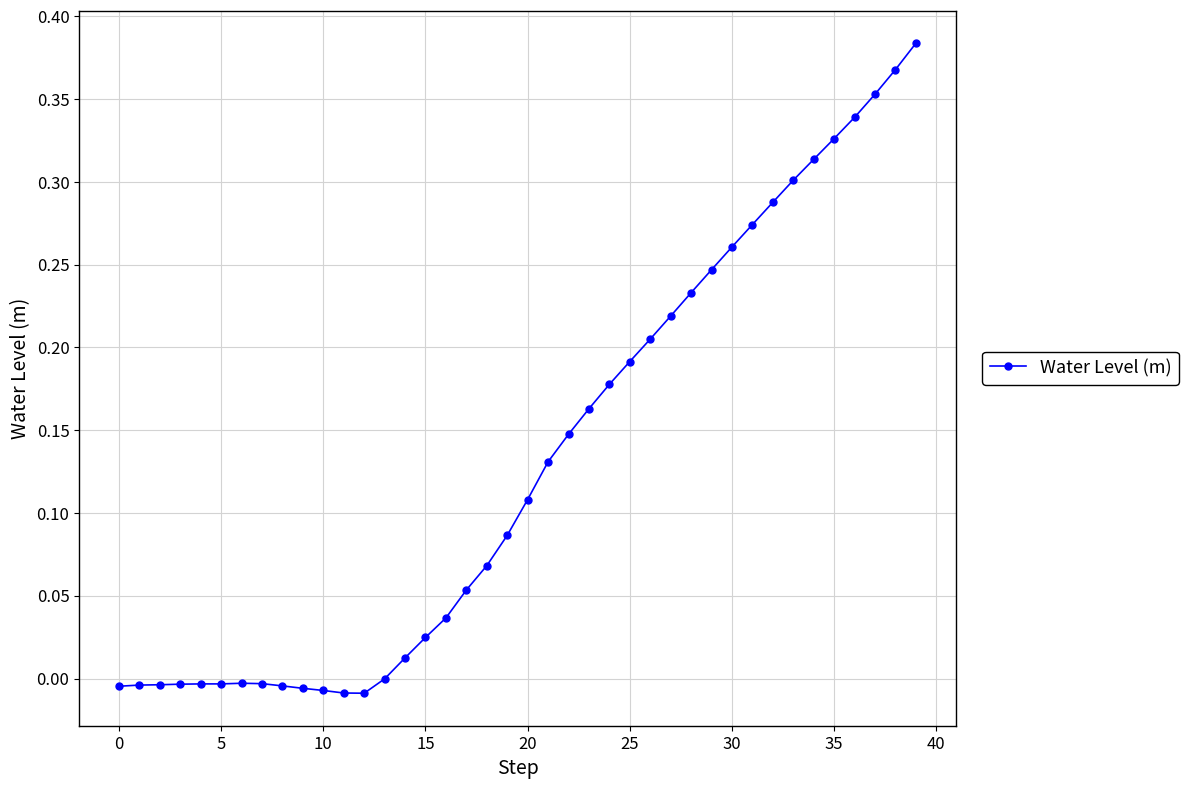

How many data points does each series have?

40